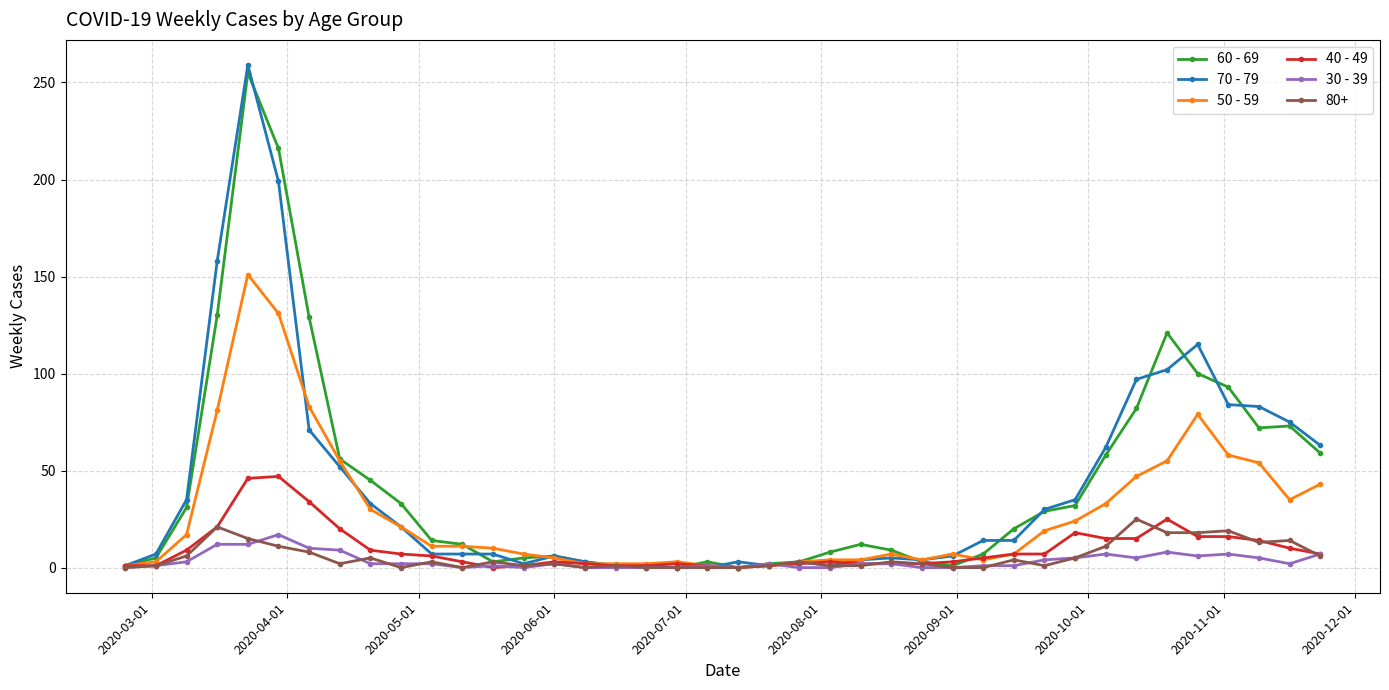

At how many categories does at least one series exceed 109?

6